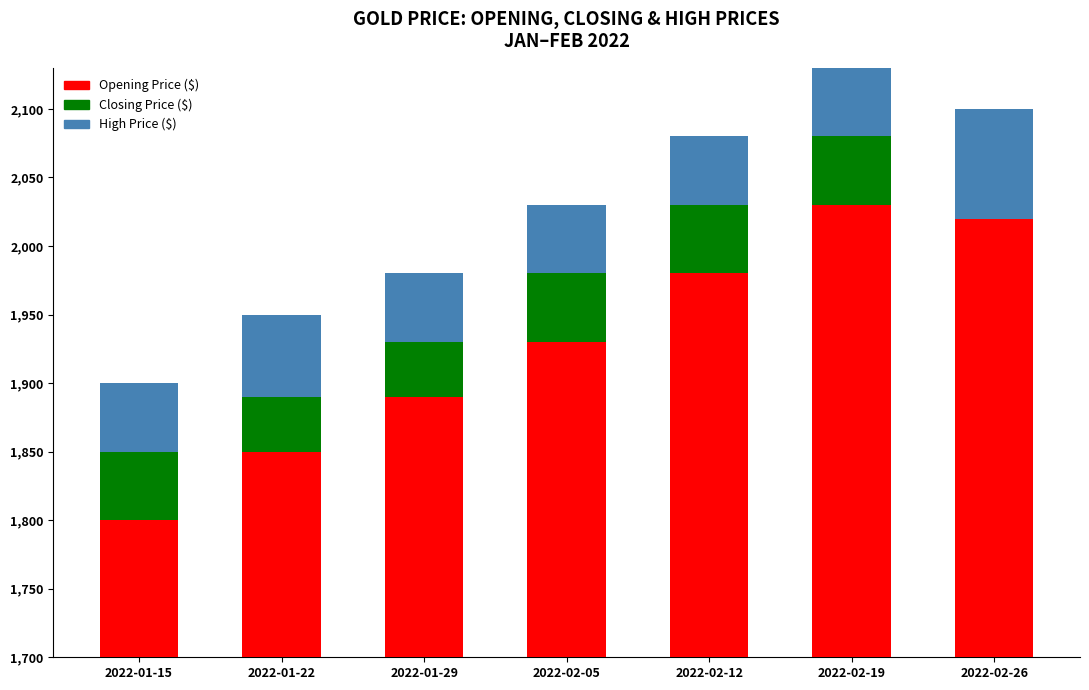

True or false: Closing Price ($) has a value of 50 at 2022-02-12.

True